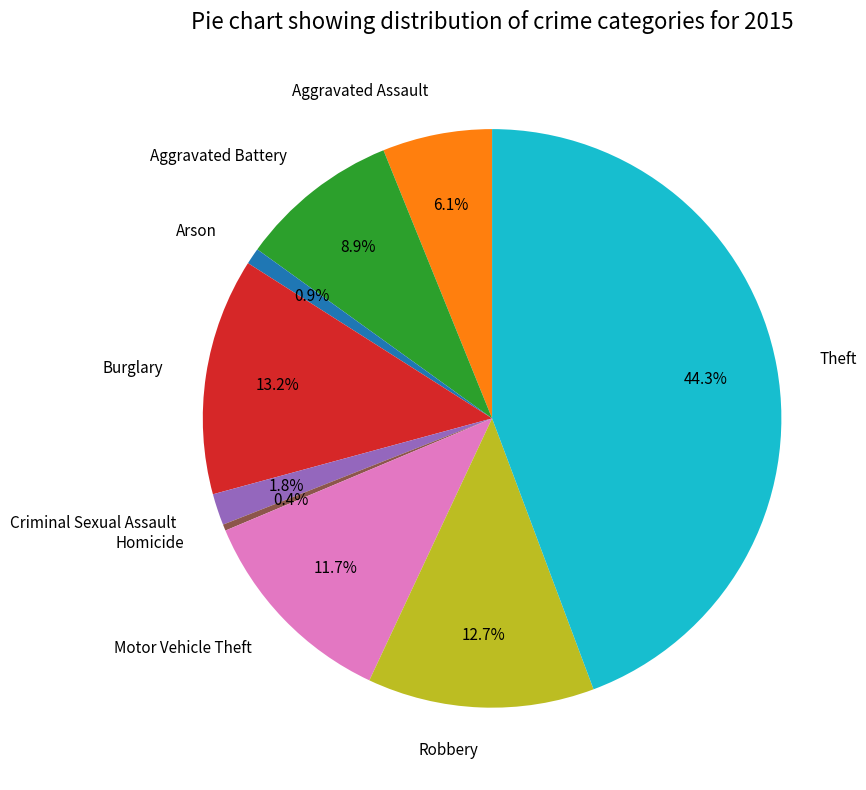

To the nearest percent, what is the average slice percentage?

11%